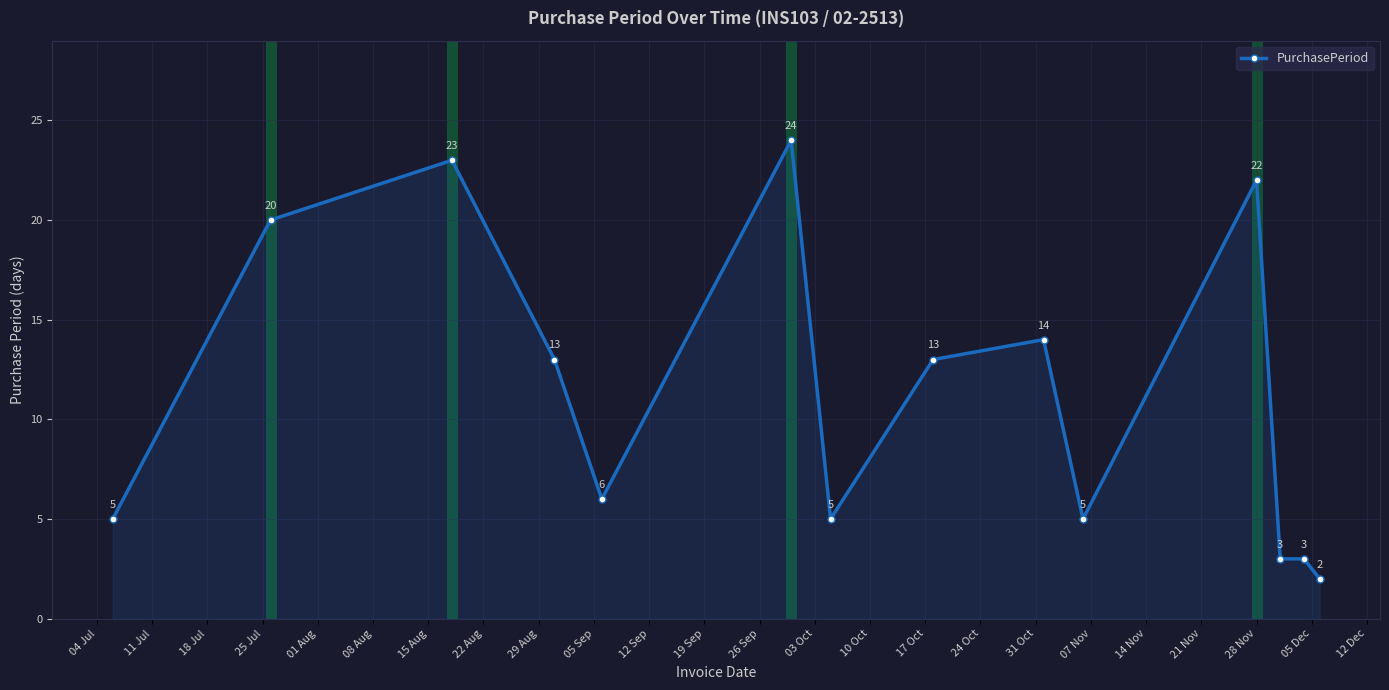

Reading left to right, transcribe all the data shown in this chart.

5	20	23	13	6	24	5	13	14	5	22	3	3	2